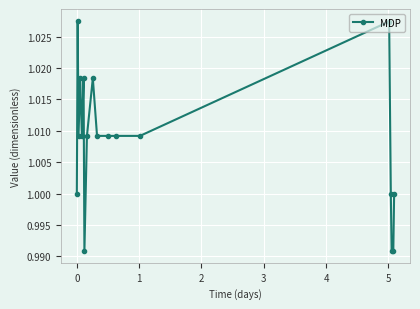

True or false: the data has more than 0 interior local peaks.

True